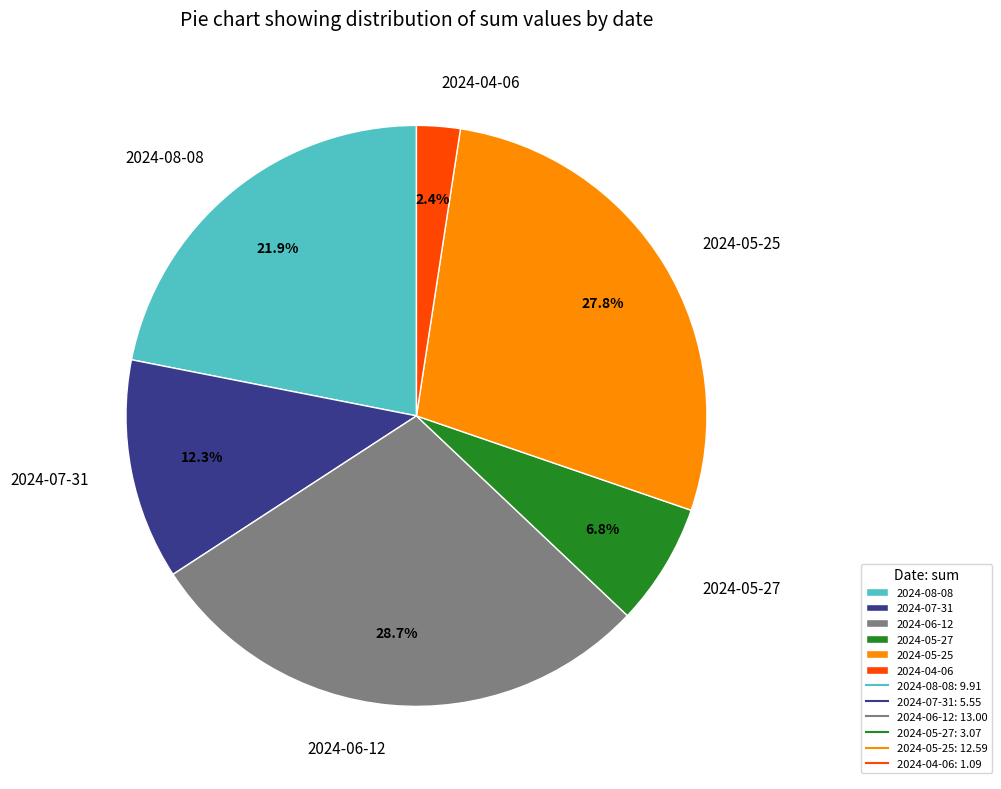

Which category has the biggest portion of the pie?

2024-06-12